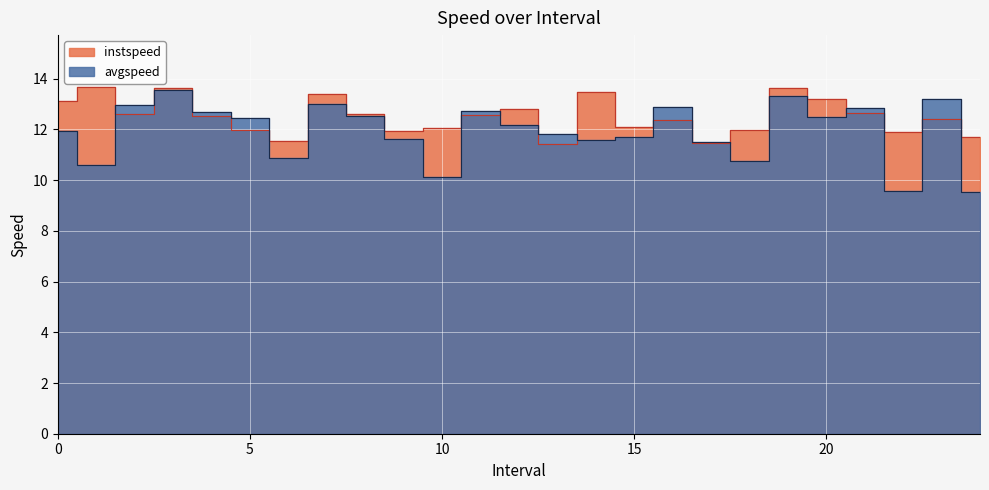

Between which two adjacent categories do avgspeed and instspeed first intersect?

1.0 and 2.0